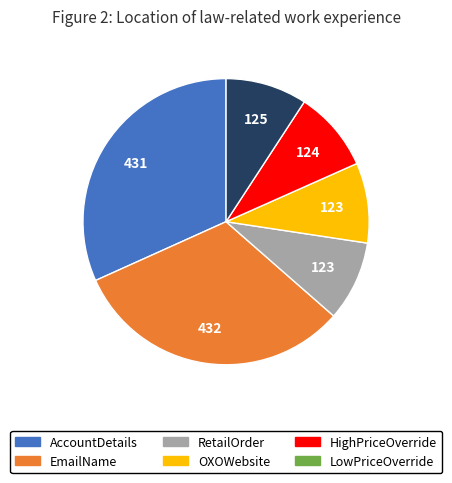

How many slices are in this pie chart?

6